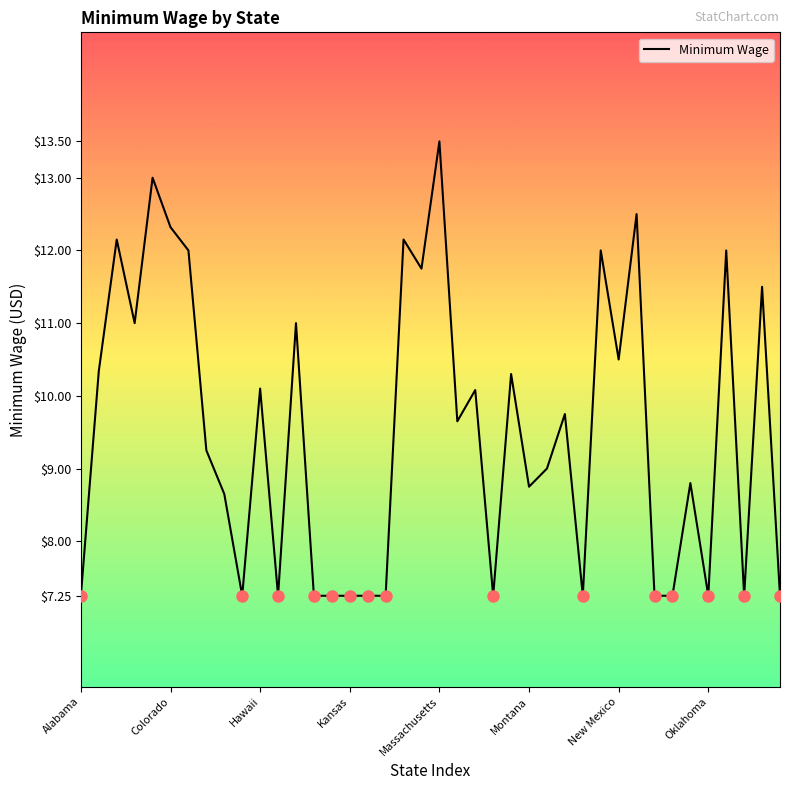

What is the difference between the maximum and second lowest values?

6.2